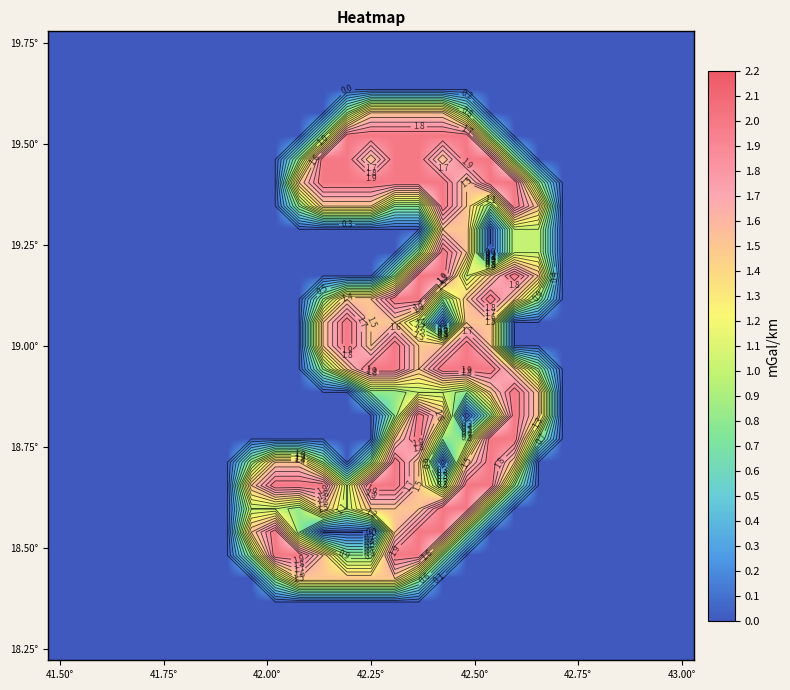

At which category is the sum across all series the highest?

15